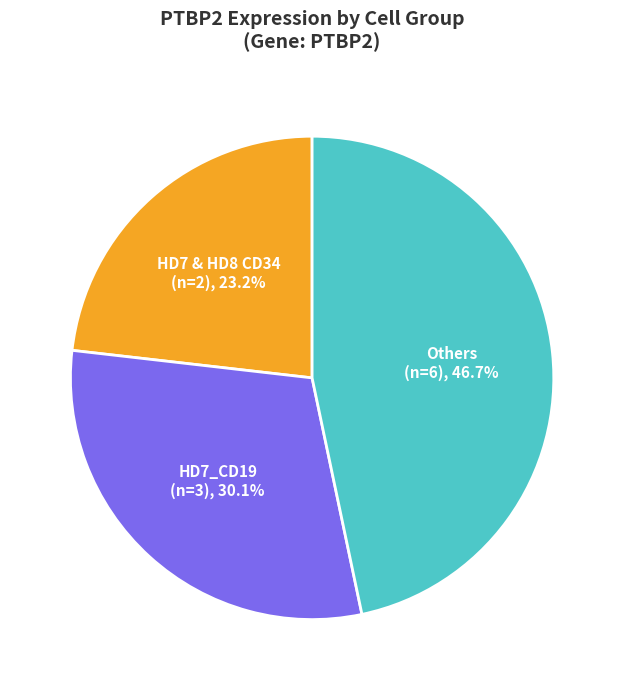

Is there a majority slice in this chart?

No